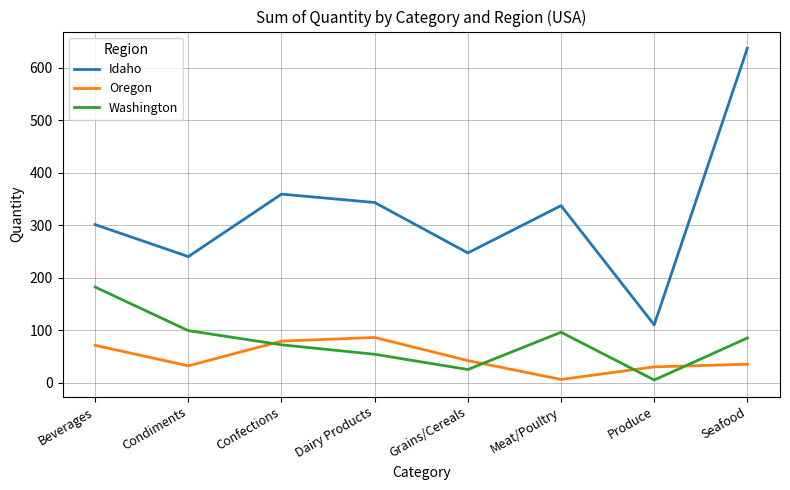

What is the average value of the Oregon series?

48